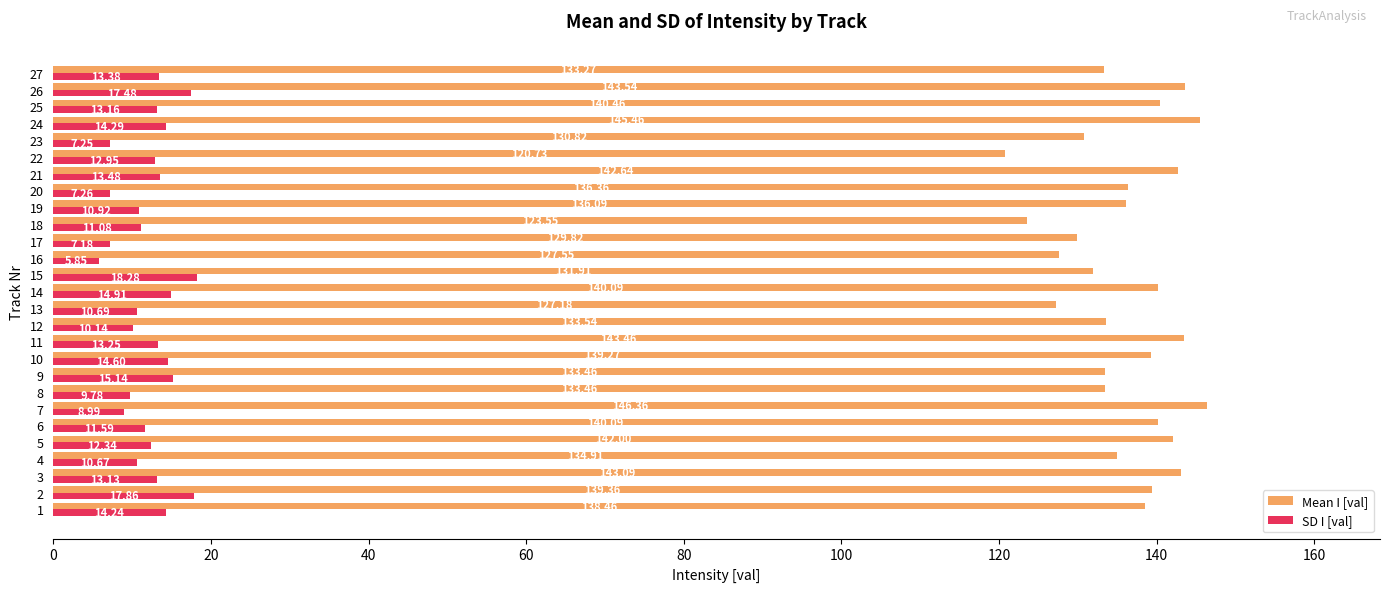

Which series has the largest range (max minus min)?

Mean I [val]